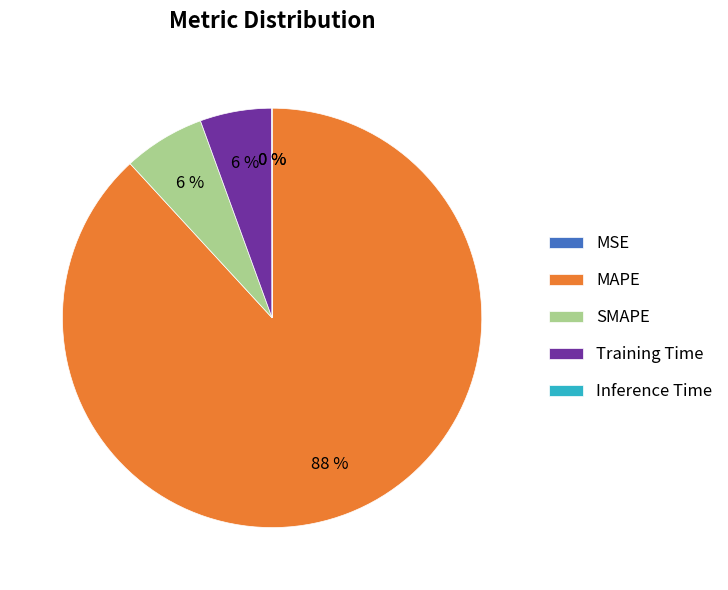

Is there any slice that represents more than half of the pie?

Yes